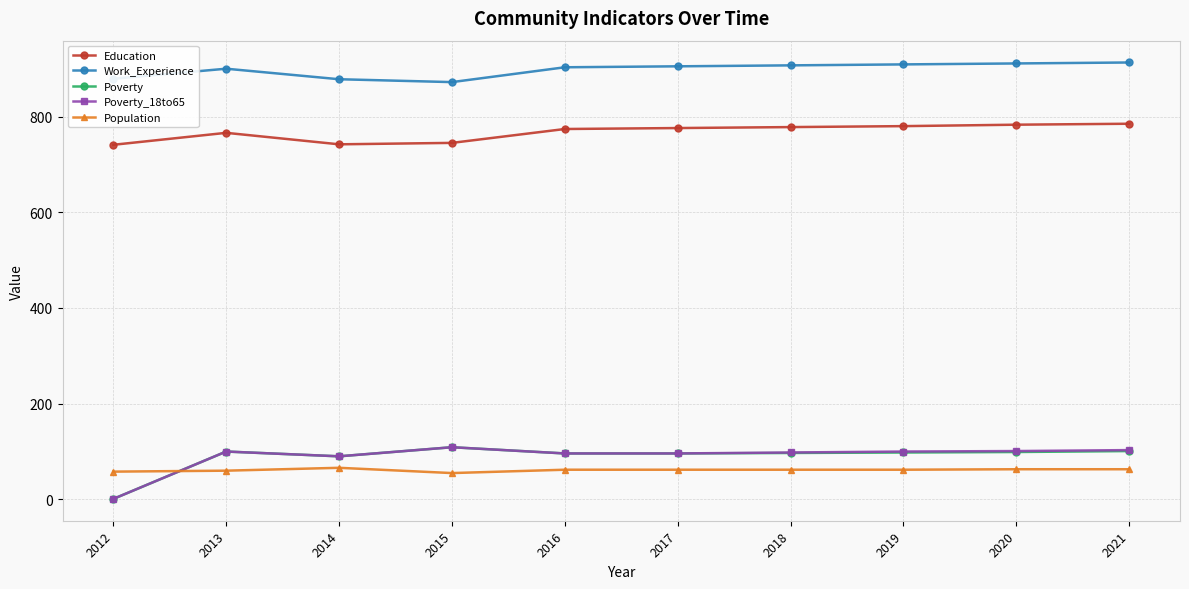

Is it true that Poverty equals 142 at 2013?

False